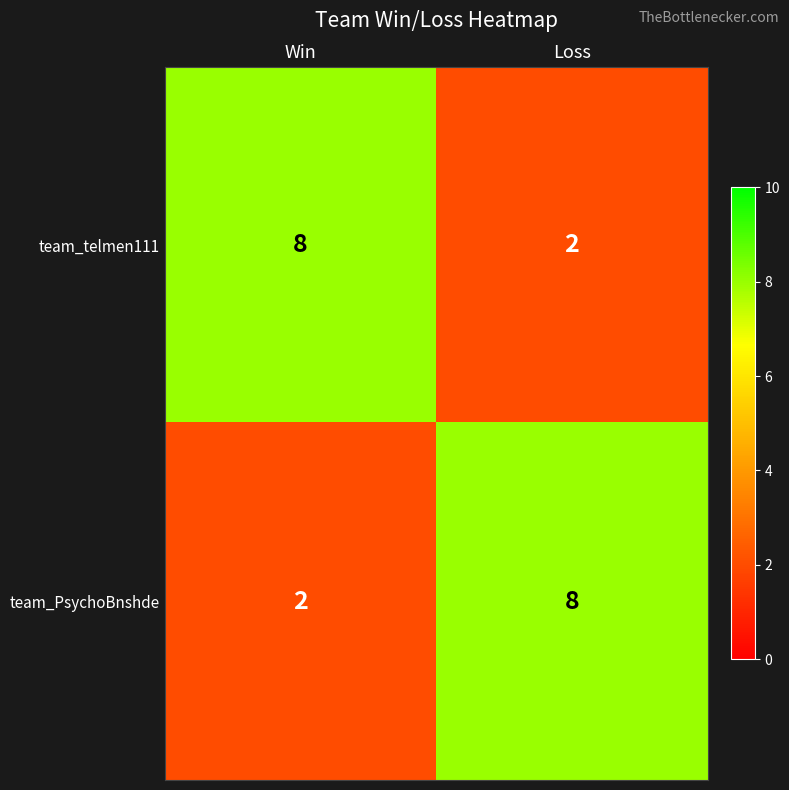

Reading left to right, what are all the values shown in this chart?

team_telmen111: Win=8	Loss=2
team_PsychoBnshde: Win=2	Loss=8